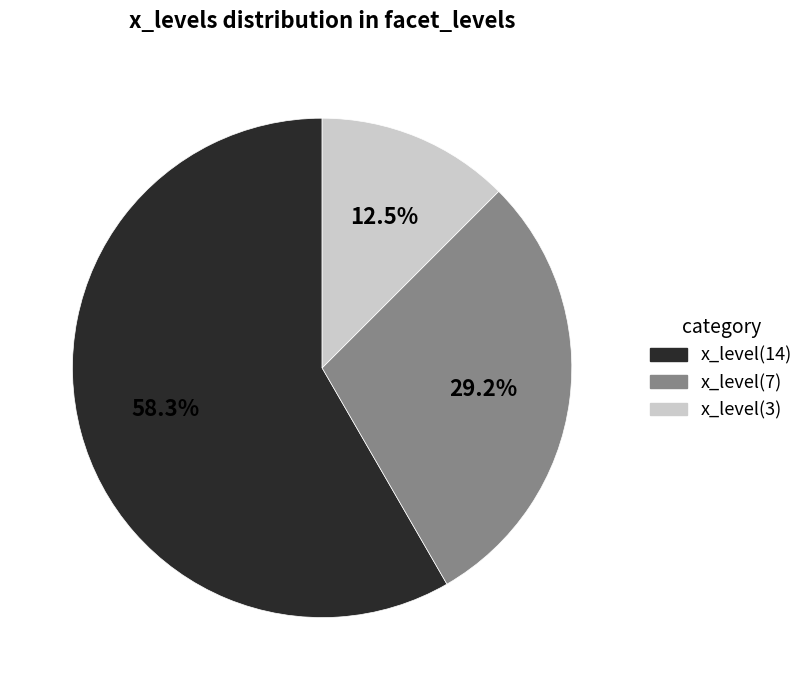

Is there a majority slice in this chart?

Yes